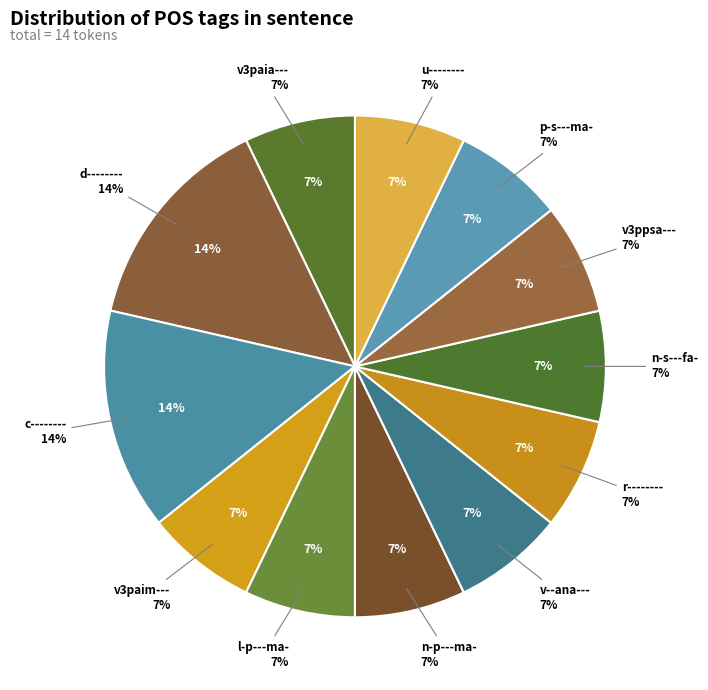

How many segments does this pie chart have?

12